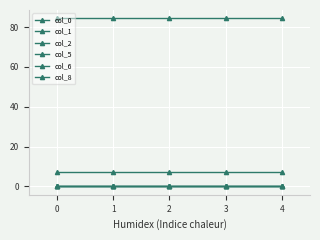

List the series in order of their peak value, highest first.

col_0, col_1, col_6, col_5, col_2, col_8